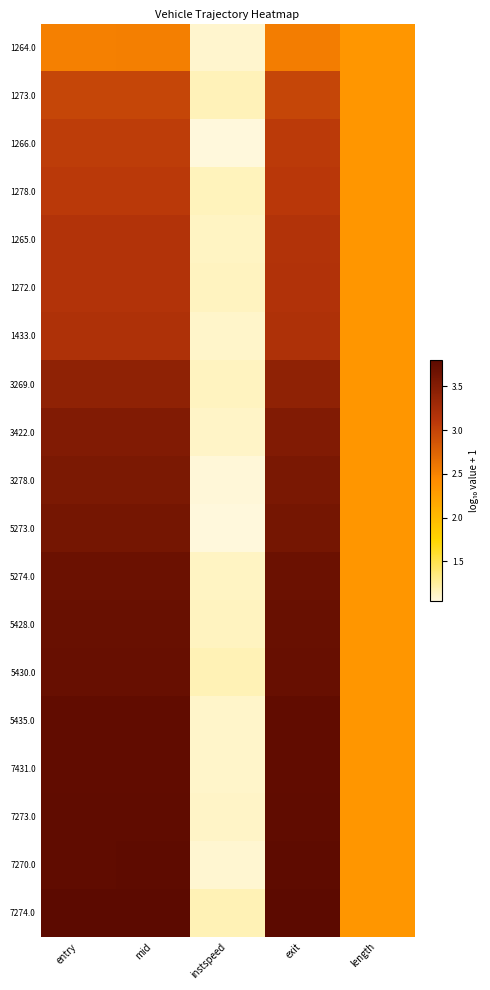

Which series has the widest spread of values?

7270.0